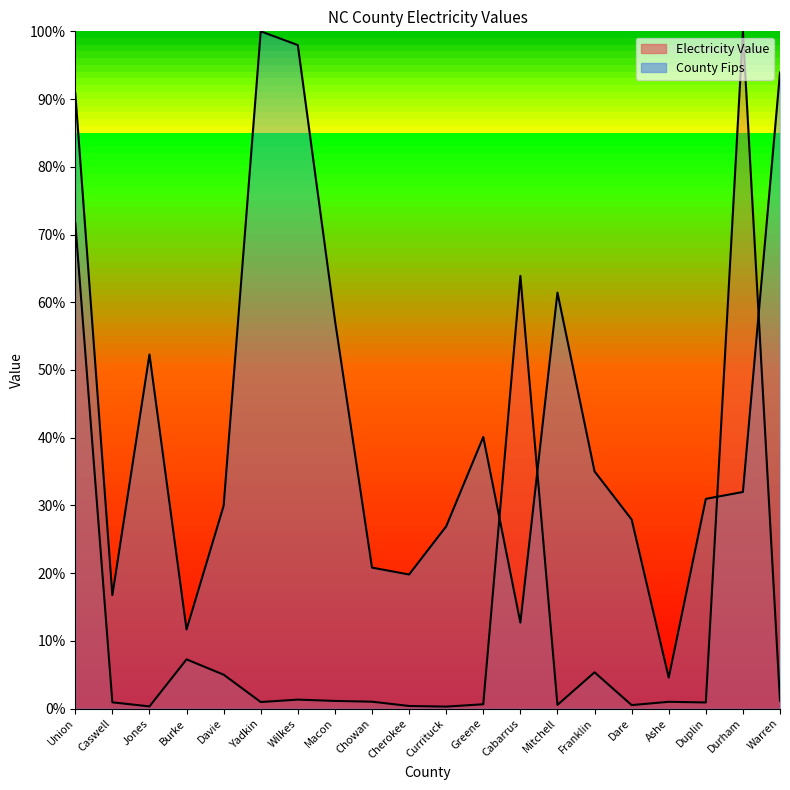

True or false: Electricity Value and County Fips cross at least once.

True